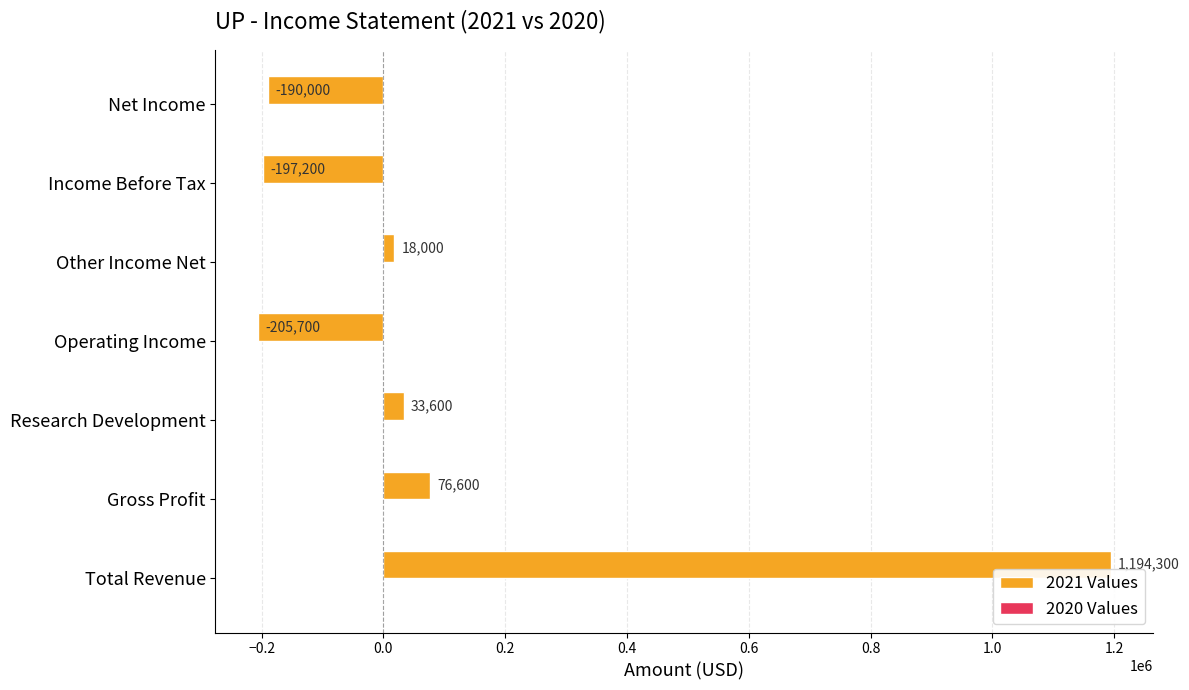

Between Gross Profit and Operating Income, which series saw the biggest shift?

2021 Values